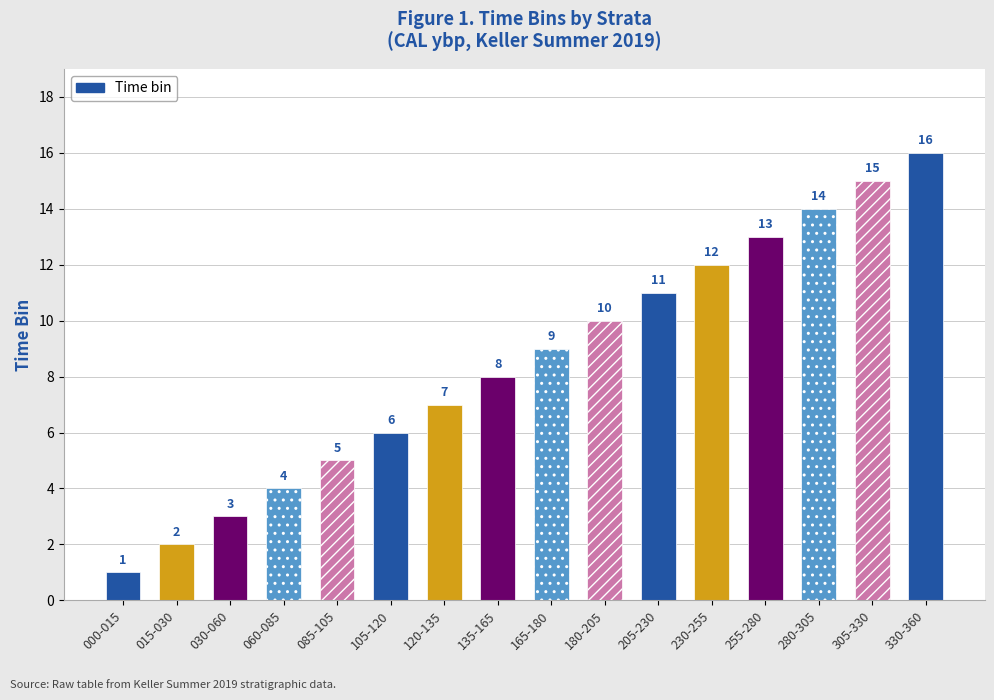

Where is the data nearest to the value 8?

135-165